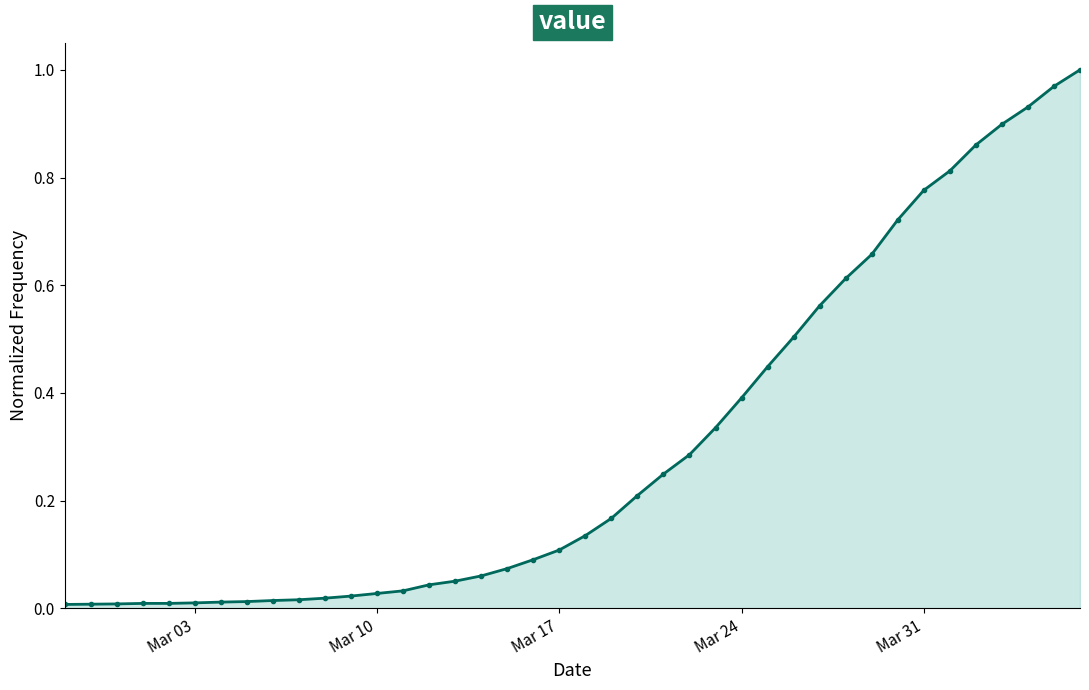

Is it true that the value at Mar 24 is 0.1?

False